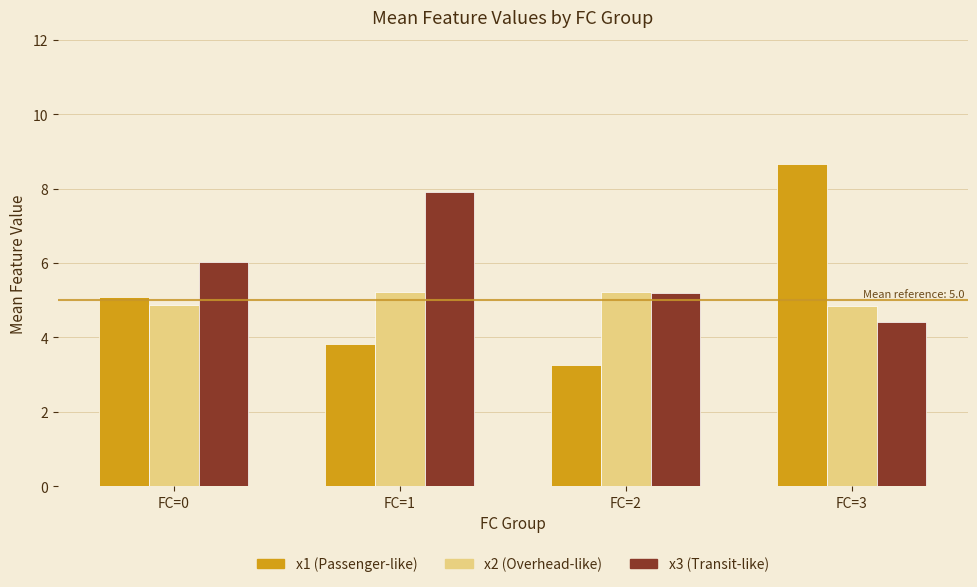

What is the difference between the highest and lowest values at FC=1?

4.1